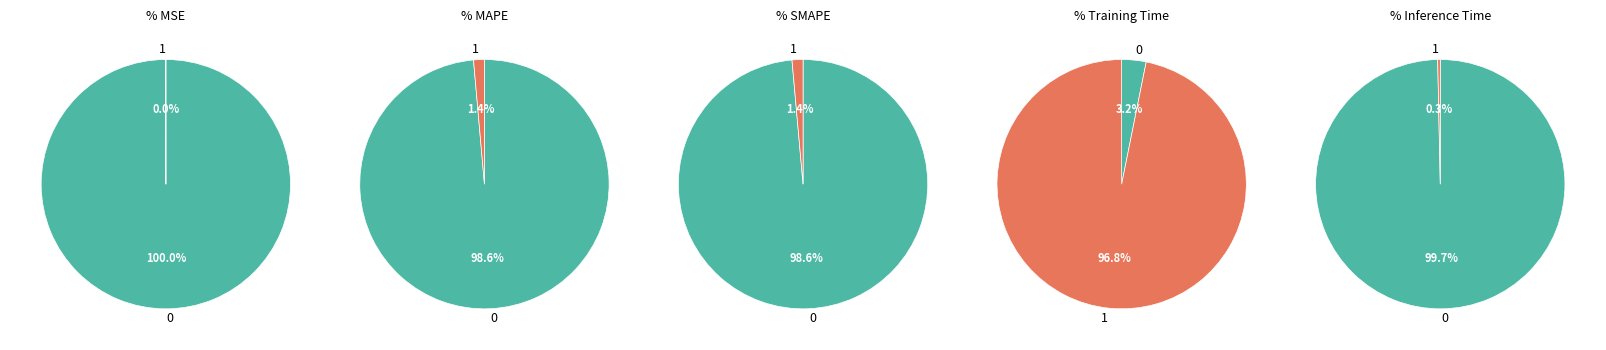

To the nearest percent, what is the average slice percentage?

20%